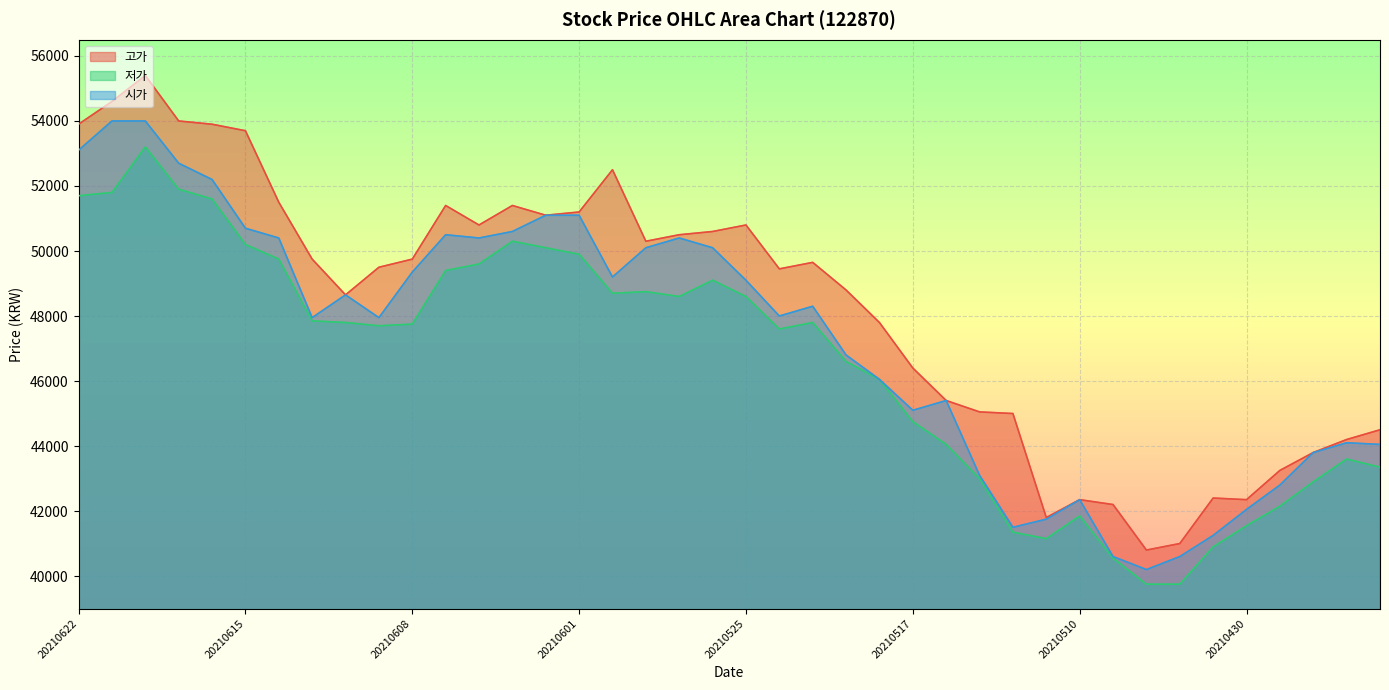

Which series changed the most between 20210602 and 20210506?

시가